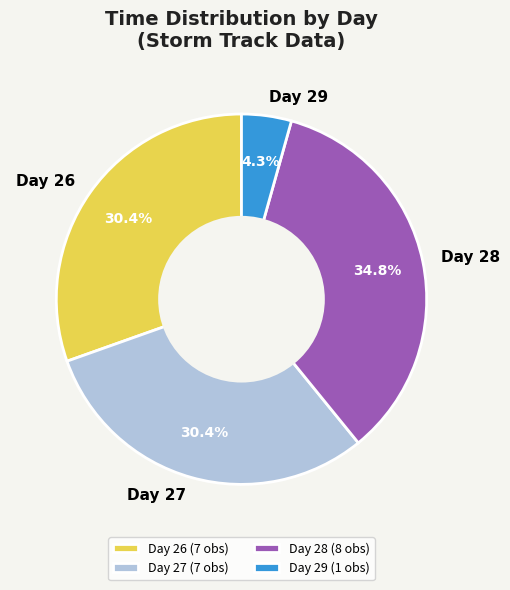

Is there any slice that represents more than half of the pie?

No